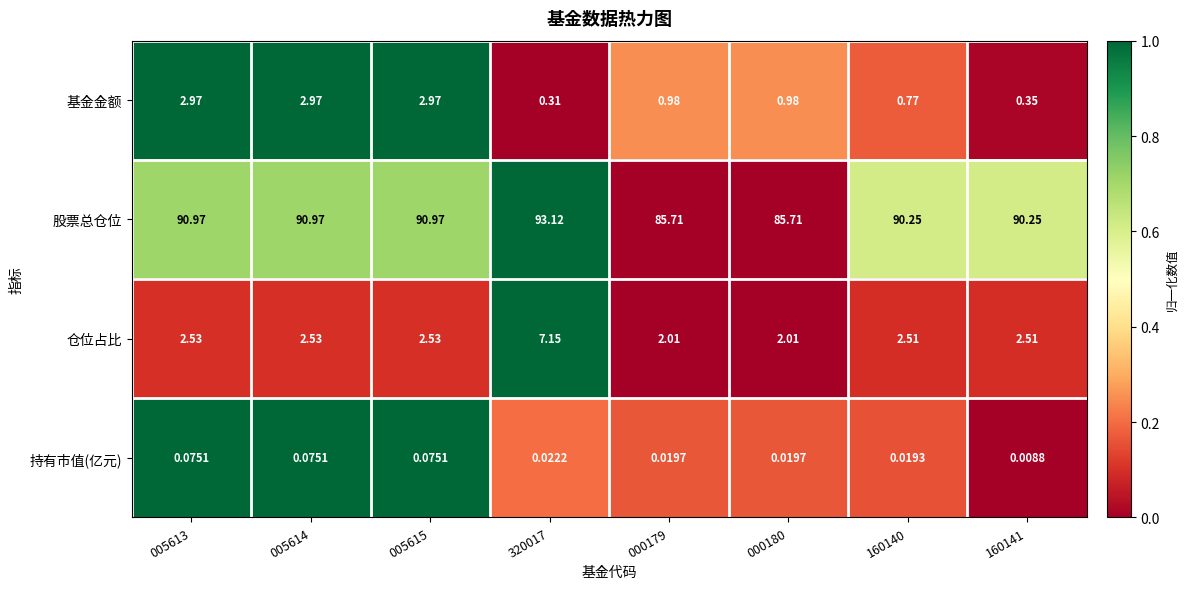

What is the spread (max minus min) of values at 000180?

85.7